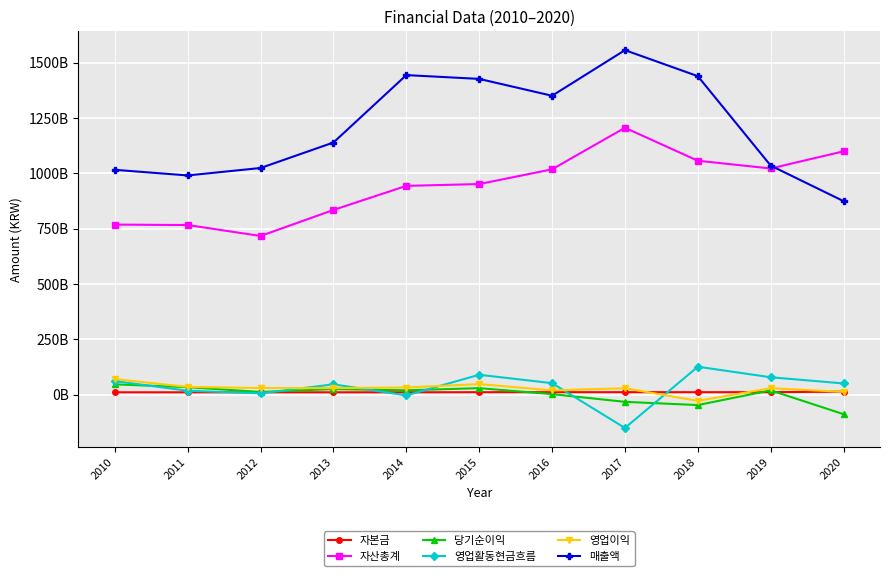

True or false: 영업이익 and 당기순이익 cross at least once.

False